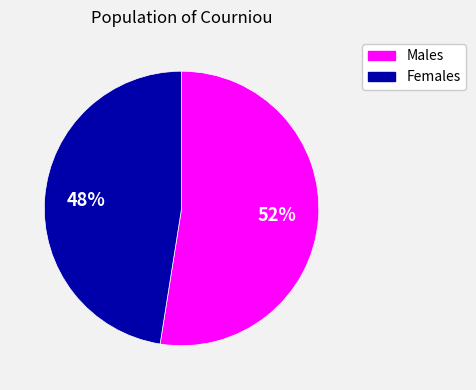

To the nearest percent, what is the average slice percentage?

50%